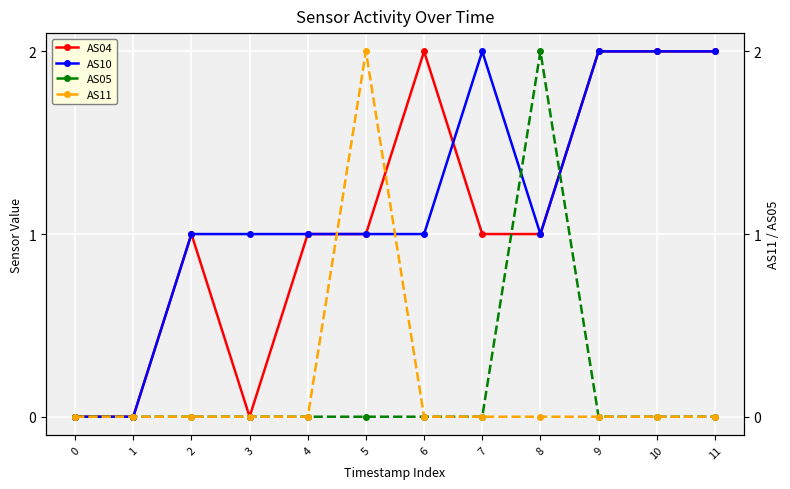

At how many categories does at least one series exceed 1?

7